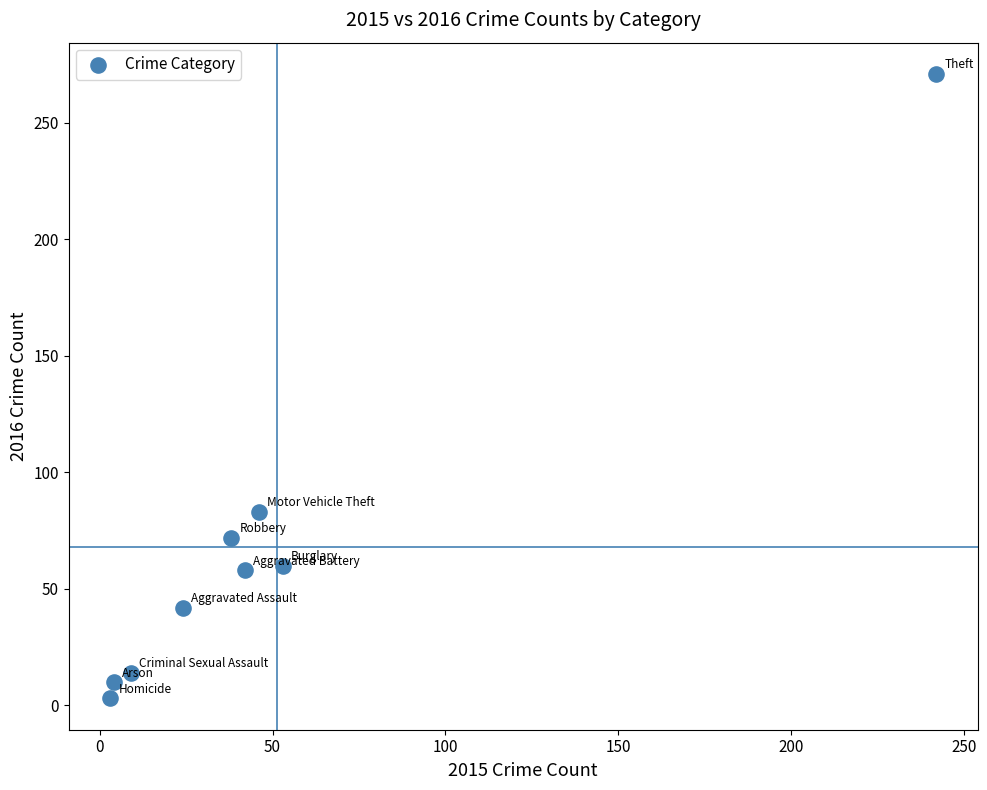

What is the range of X values (max minus min)?

239